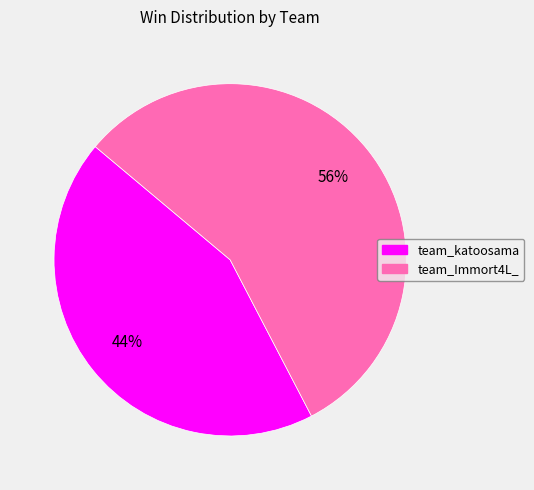

What is the smallest slice in the pie chart?

team_katoosama